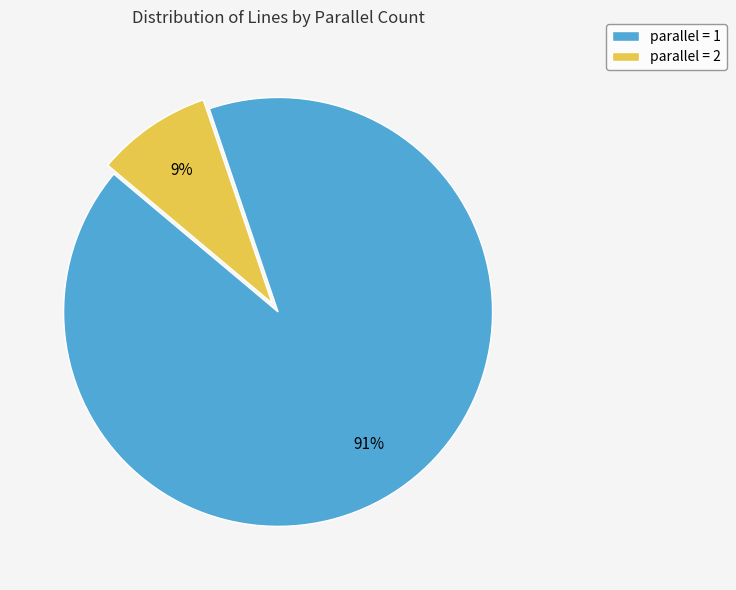

Count the number of slices in the pie.

2